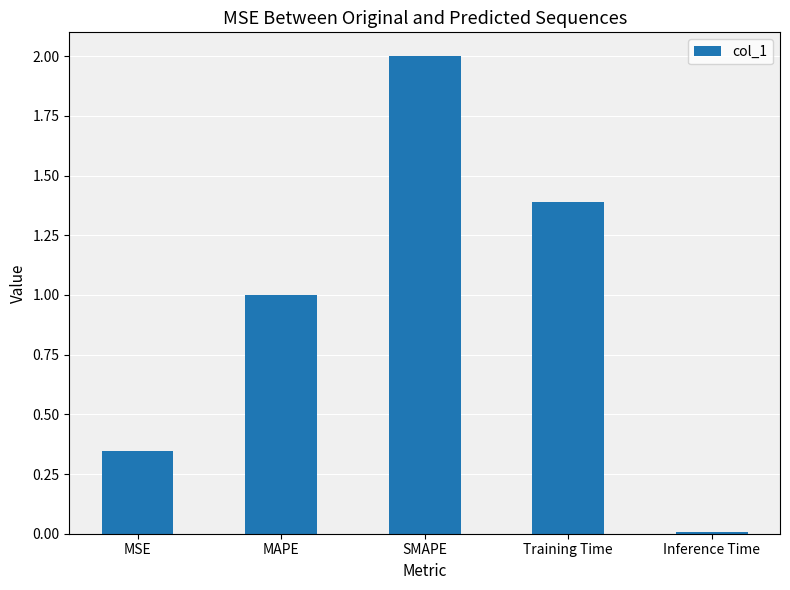

Which has a higher value, MSE or MAPE?

MAPE